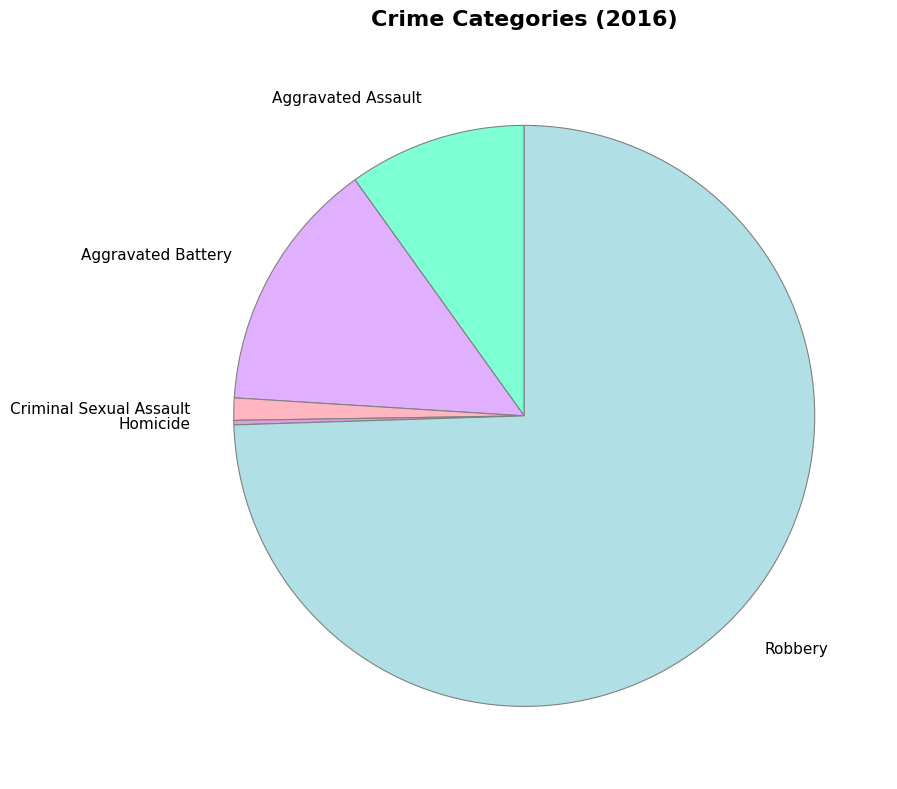

The Aggravated Assault slice represents 10% of the pie. True or false?

True